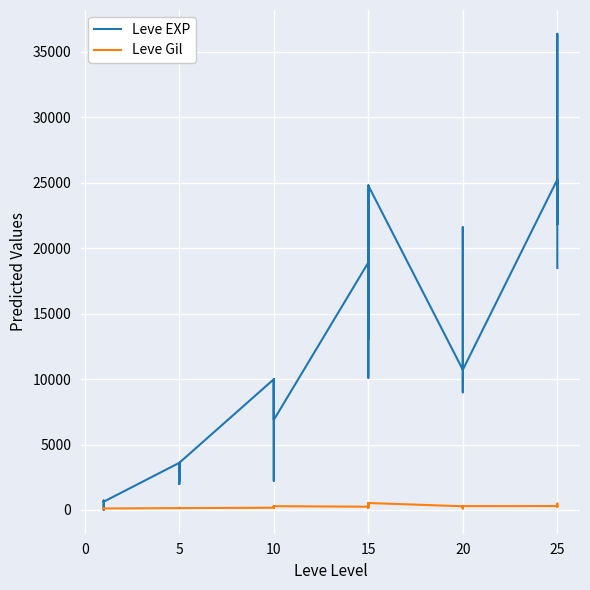

At which category does Leve Gil reach its first local valley?

20